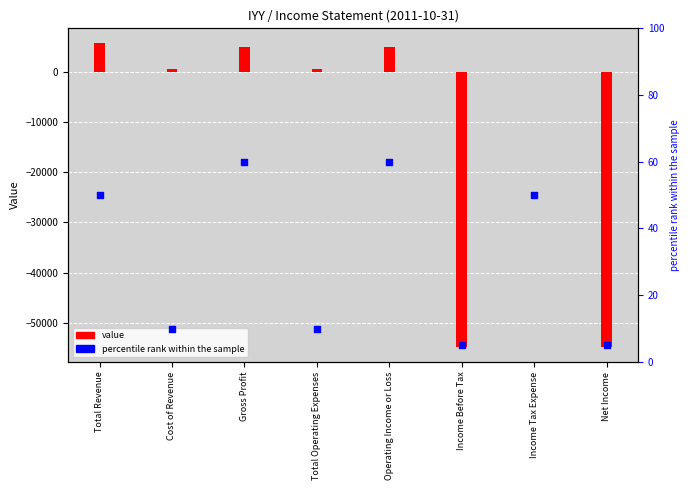

Which series has the widest spread of Y values?

value